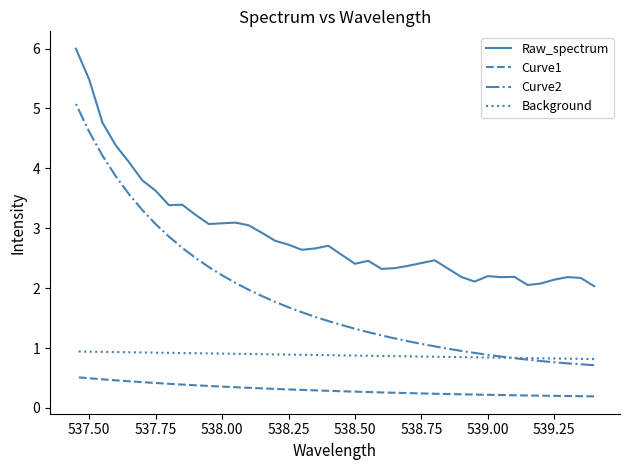

What is the sum of all Curve2 values?

73.8